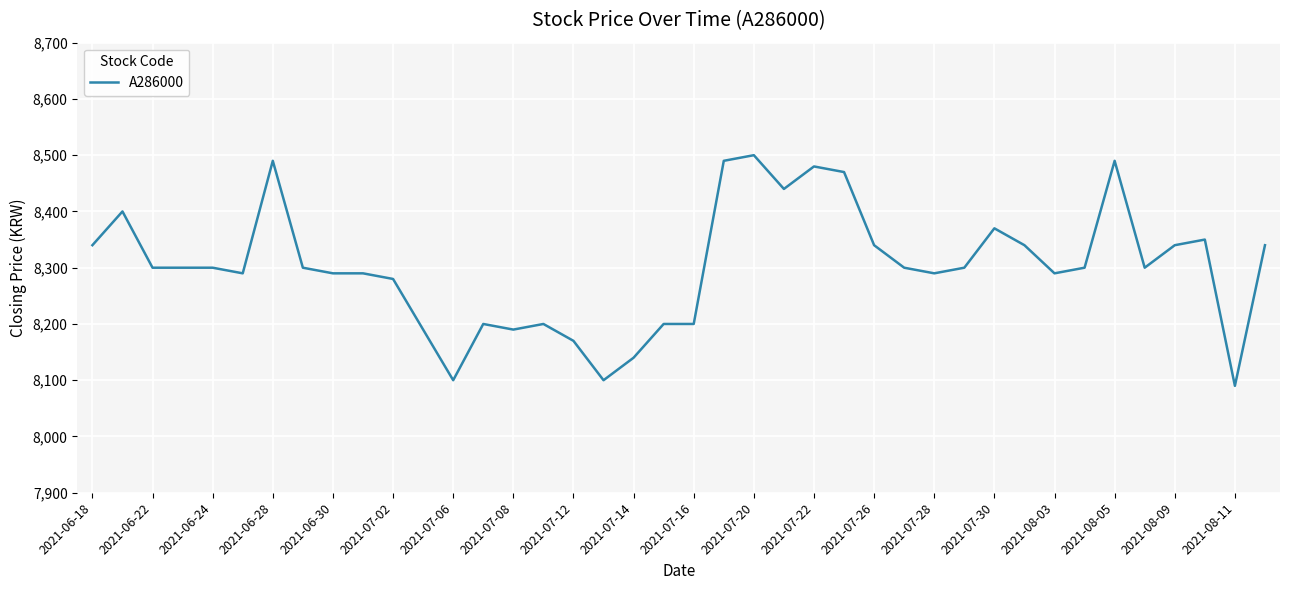

What is the difference between the second highest and minimum values?

400